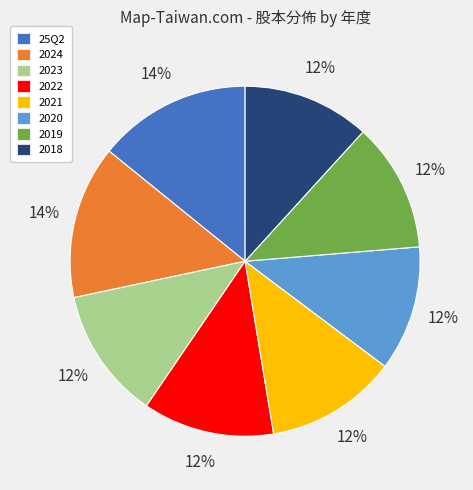

The 2023 slice represents 24% of the pie. True or false?

False